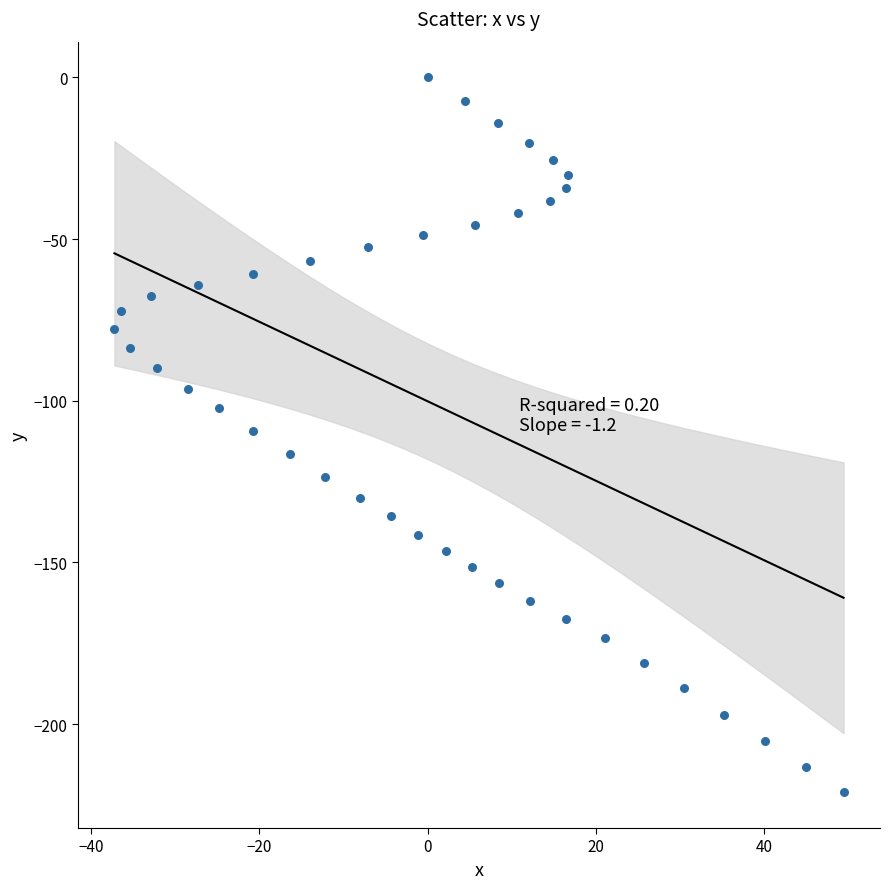

What is the range of Y values (max minus min)?

221.1